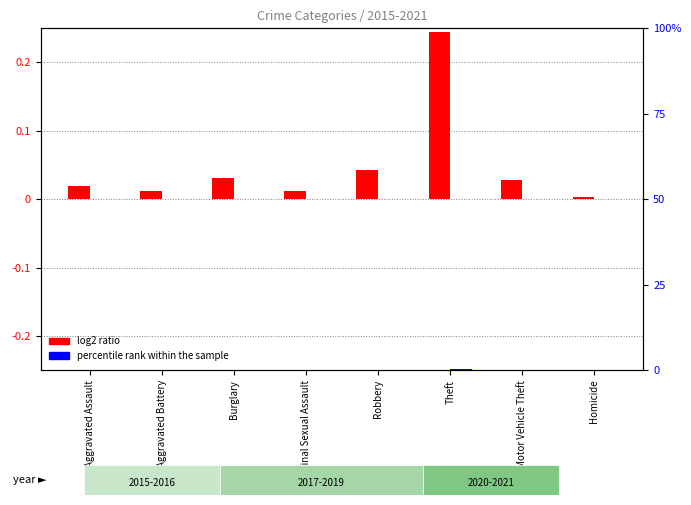

Which series changed the most between Aggravated Assault and Robbery?

log2 ratio